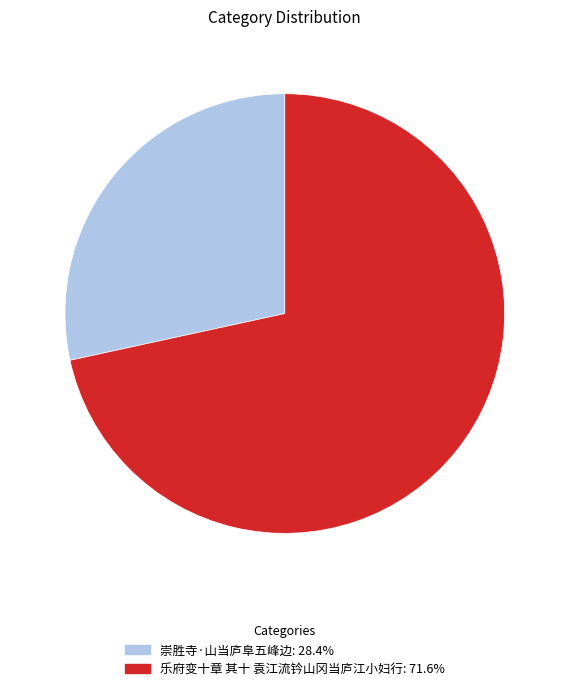

Is it true that 乐府变十章 其十 袁江流钤山冈当庐江小妇行 is 72% of the pie?

True